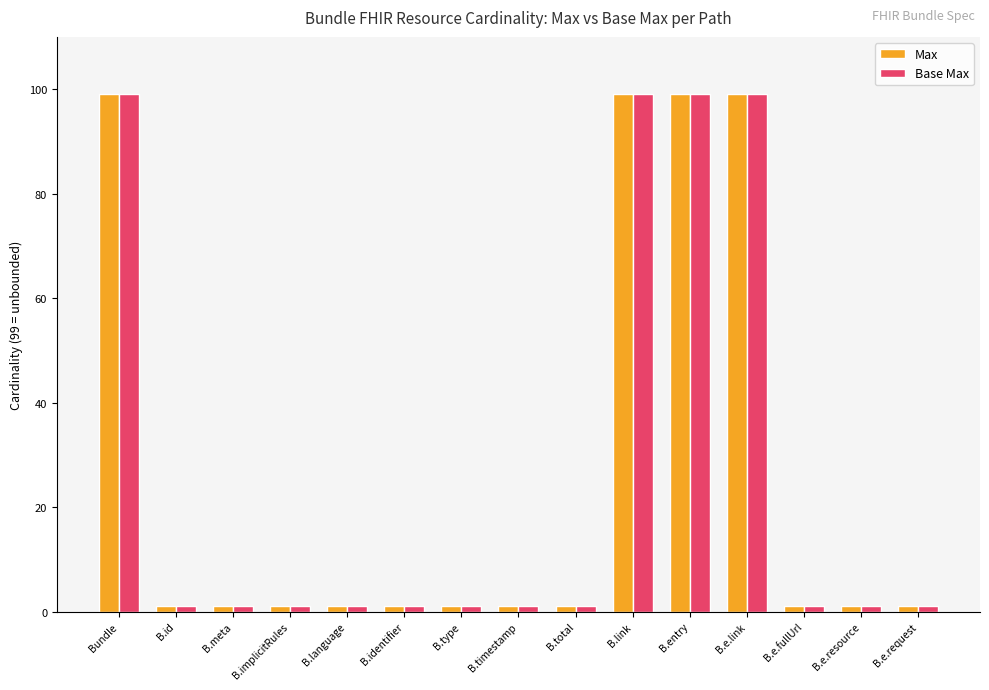

What value does the Base Max series have at B.link?

99